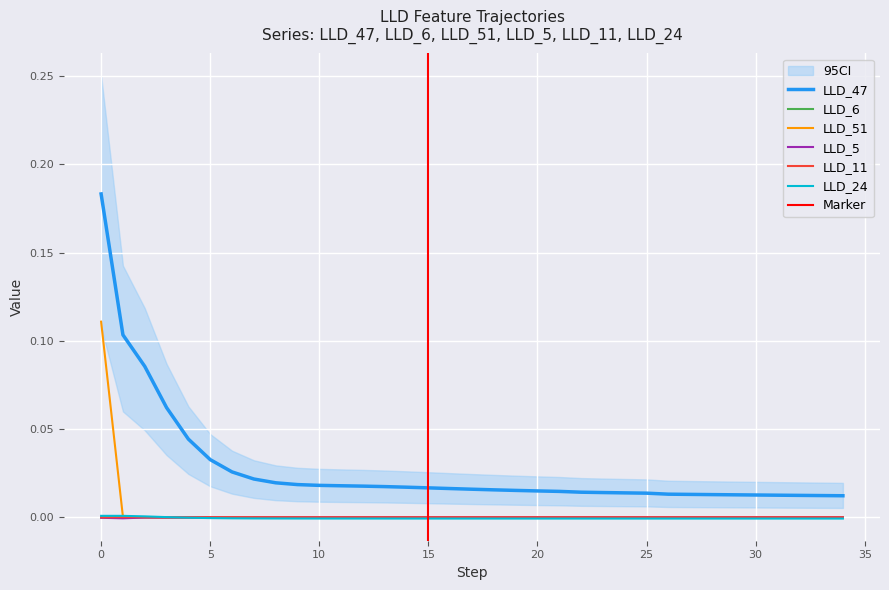

Reading left to right, what are all the values shown in this chart?

LLD_47: 0.2	0.1	0.1	0.1	0.0	0.0	0.0	0.0	0.0	0.0	0.0	0.0	0.0	0.0	0.0	0.0	0.0	0.0	0.0	0.0	0.0	0.0	0.0	0.0	0.0	0.0	0.0	0.0	0.0	0.0	0.0	0.0	0.0	0.0	0.0
LLD_6: 0.0	0.0	0.0	-0.0	-0.0	-0.0	-0.0	-0.0	-0.0	-0.0	-0.0	-0.0	-0.0	-0.0	-0.0	-0.0	-0.0	-0.0	-0.0	-0.0	-0.0	-0.0	-0.0	-0.0	-0.0	-0.0	-0.0	-0.0	-0.0	-0.0	-0.0	-0.0	-0.0	-0.0	-0.0
LLD_51: 0.1	0.0	0.0	-0.0	-0.0	-0.0	-0.0	-0.0	-0.0	0.0	0.0	0.0	0.0	0.0	0.0	0.0	0.0	0.0	0.0	0.0	0.0	0.0	0.0	0.0	0.0	0.0	0.0	0.0	0.0	0.0	0.0	0.0	0.0	0.0	0.0
LLD_5: -0.0	-0.0	-0.0	-0.0	-0.0	0.0	0.0	0.0	0.0	0.0	0.0	0.0	0.0	0.0	0.0	0.0	0.0	0.0	0.0	0.0	0.0	0.0	0.0	0.0	0.0	0.0	0.0	0.0	0.0	0.0	0.0	0.0	0.0	0.0	0.0
LLD_11: 0.0	0.0	0.0	0.0	0.0	0.0	0.0	0.0	0.0	0.0	0.0	0.0	0.0	0.0	0.0	0.0	0.0	0.0	0.0	0.0	0.0	0.0	0.0	0.0	0.0	0.0	0.0	0.0	0.0	0.0	0.0	0.0	0.0	0.0	0.0
LLD_24: 0.0	0.0	0.0	0.0	-0.0	-0.0	-0.0	-0.0	-0.0	-0.0	-0.0	-0.0	-0.0	-0.0	-0.0	-0.0	-0.0	-0.0	-0.0	-0.0	-0.0	-0.0	-0.0	-0.0	-0.0	-0.0	-0.0	-0.0	-0.0	-0.0	-0.0	-0.0	-0.0	-0.0	-0.0